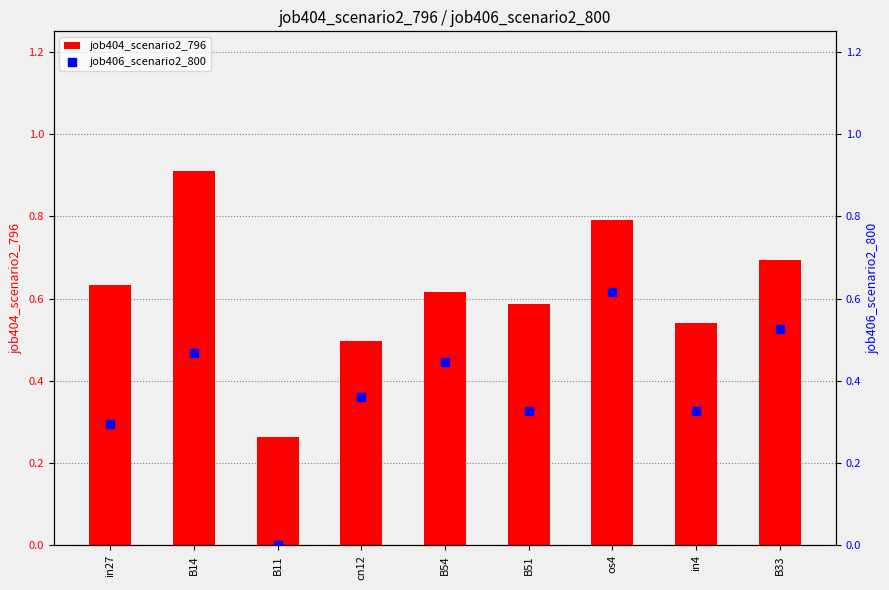

Is the value of job406_scenario2_800 at B51 greater than the value of job404_scenario2_796 at B33?

No